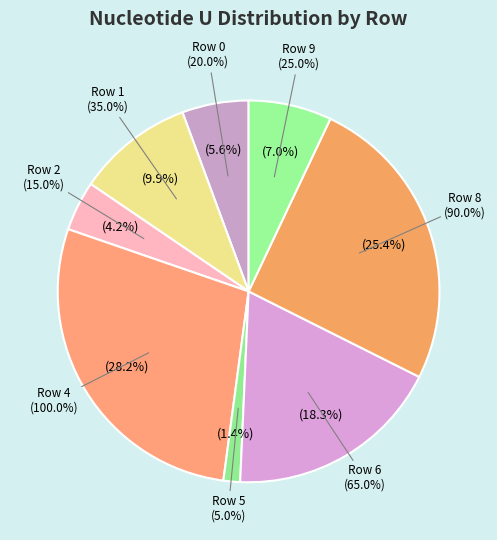

Is the sum of Row 8 and Row 2 greater than half?

No